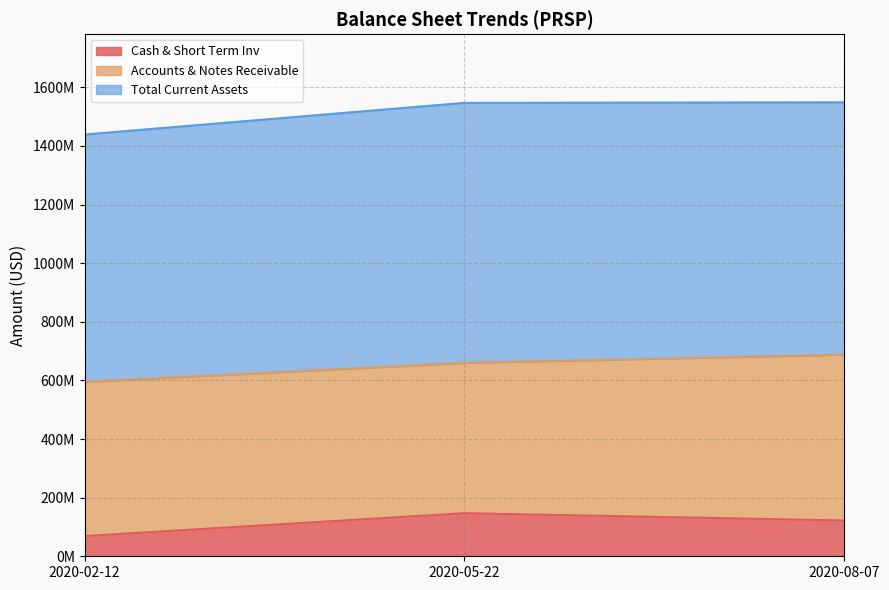

Rank the categories by Accounts & Notes Receivable value from highest to lowest.

2020-08-07, 2020-02-12, 2020-05-22